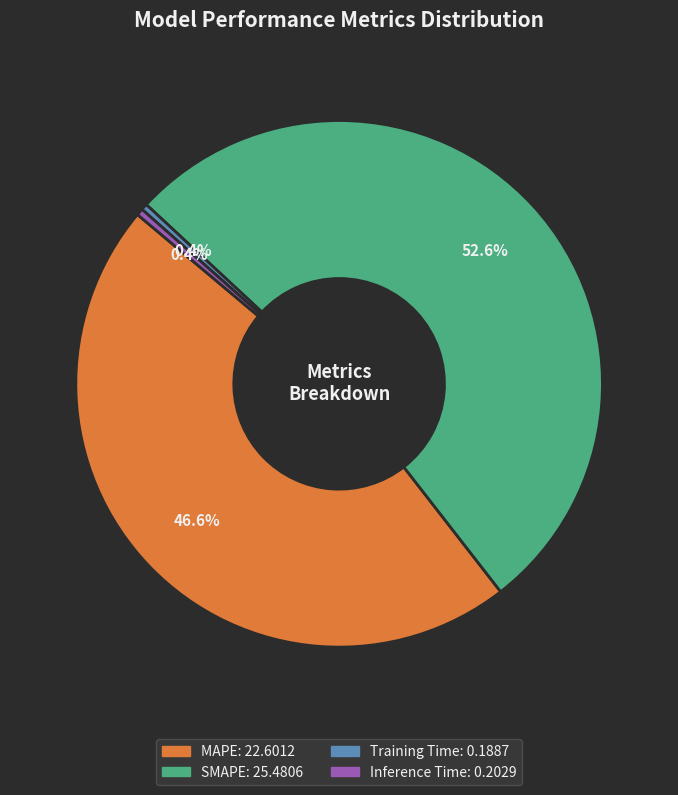

How many segments does this pie chart have?

4